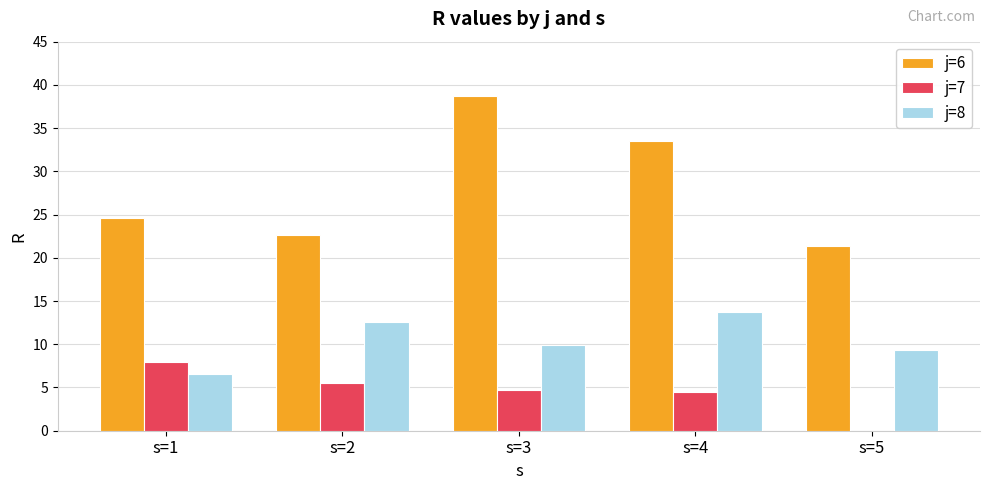

Which category has the highest value across all series?

s=3